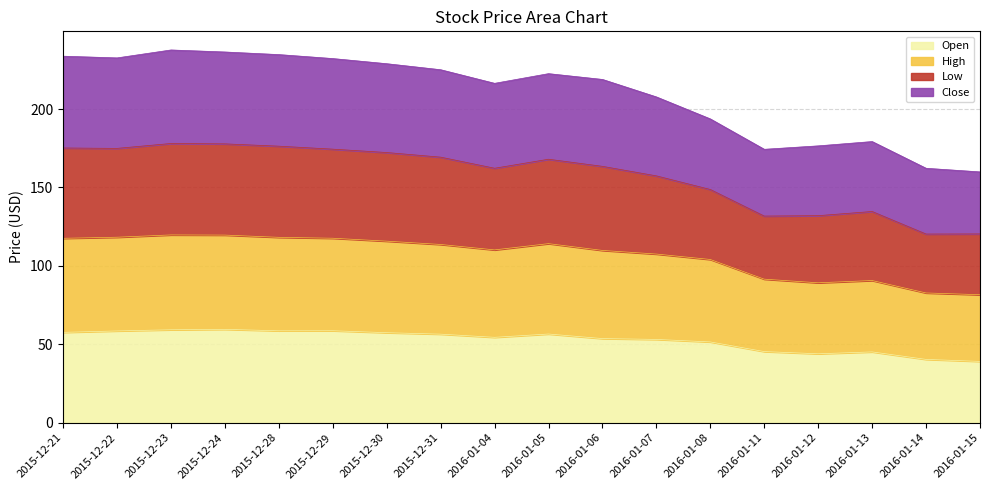

What is the total value across all series at 2016-01-05?

222.5